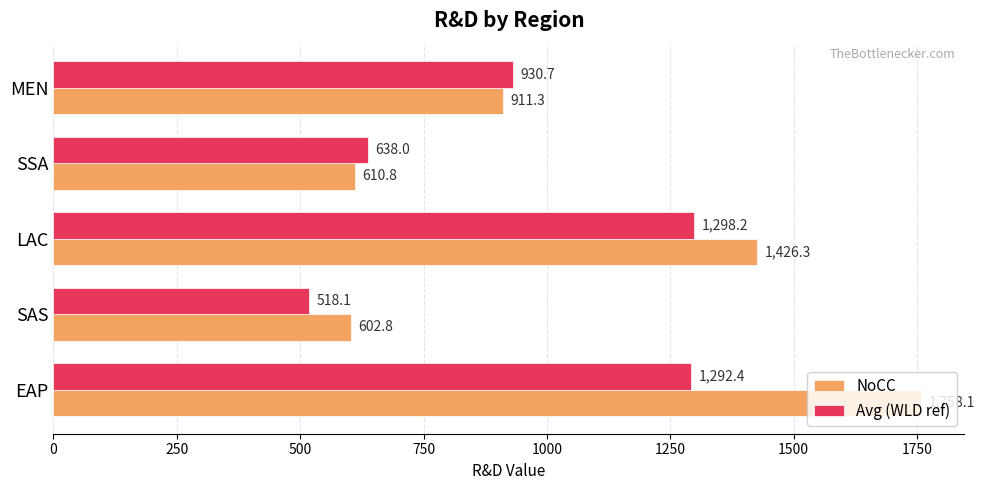

List the series in order of their overall mean, highest first.

NoCC, Avg (WLD ref)